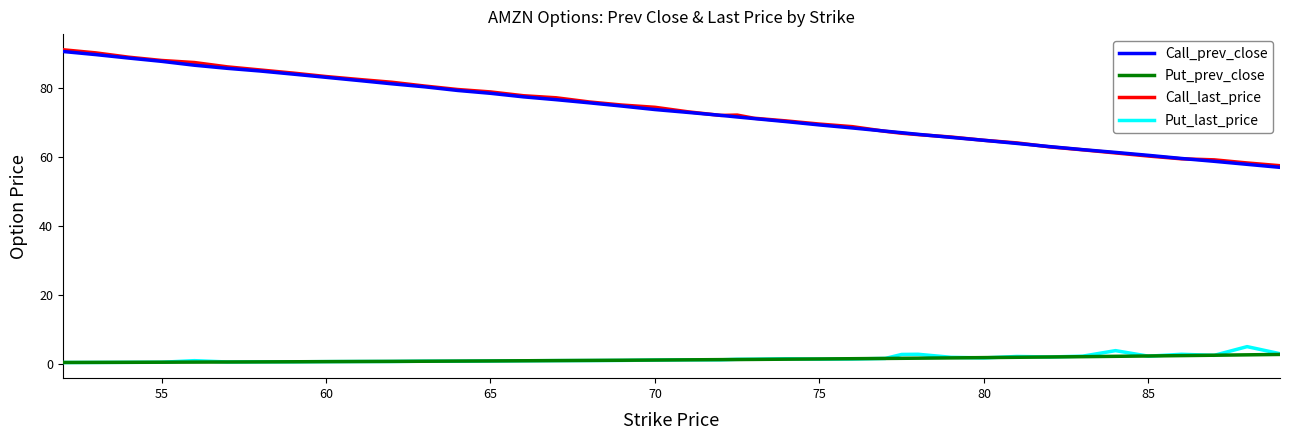

True or false: Call_prev_close and Put_prev_close cross at least once.

False